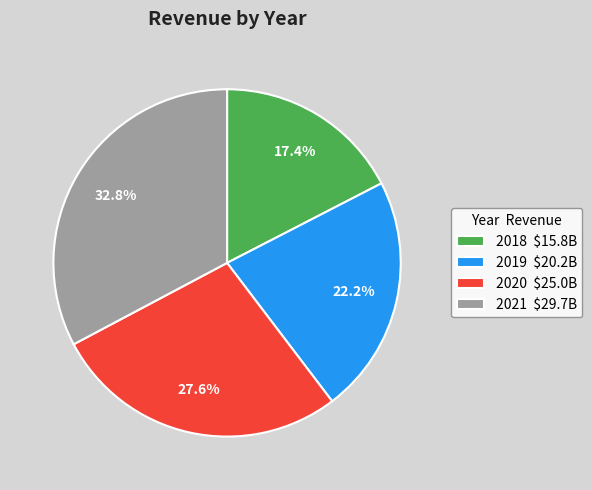

How much of the chart is everything except 2021?

67.2%